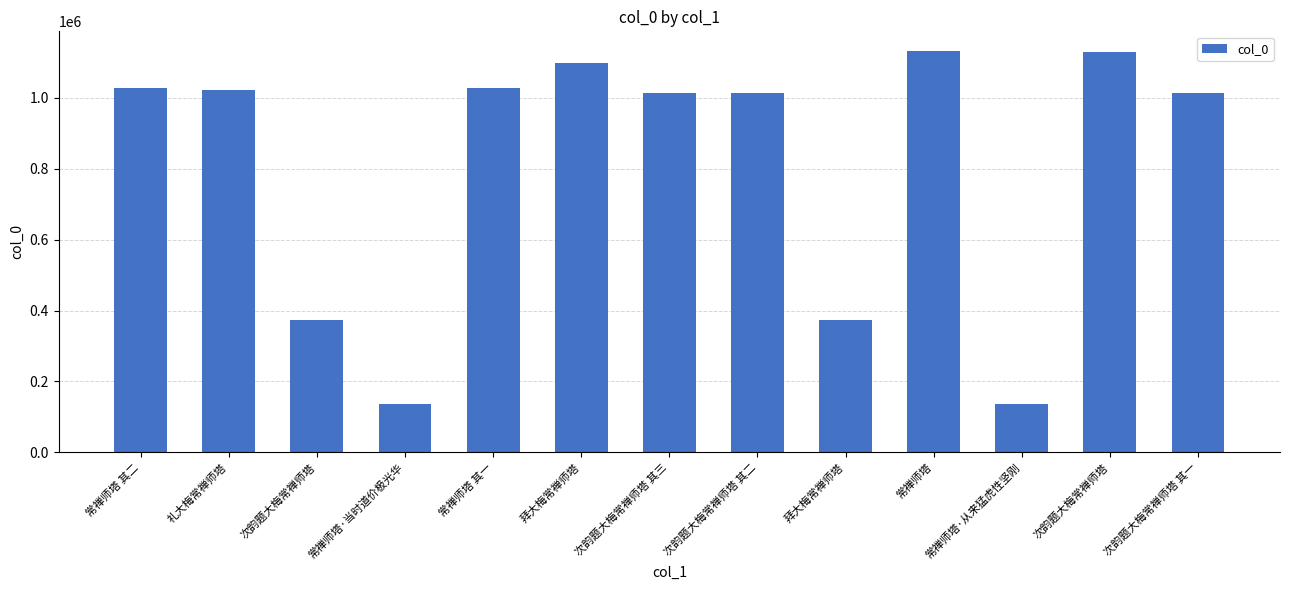

Reading left to right, transcribe all the data shown in this chart.

常禅师塔 其二=1027226	礼大梅常禅师塔=1022468	次韵题大梅常禅师塔=374263	常禅师塔·当时道价极光华=135330	常禅师塔 其一=1027227	拜大梅常禅师塔=1098395	次韵题大梅常禅师塔 其三=1014580	次韵题大梅常禅师塔 其二=1014473	拜大梅常禅师塔=373637	常禅师塔=1131309	常禅师塔·从来猛虎性坚刚=134937	次韵题大梅常禅师塔=1129252	次韵题大梅常禅师塔 其一=1014472